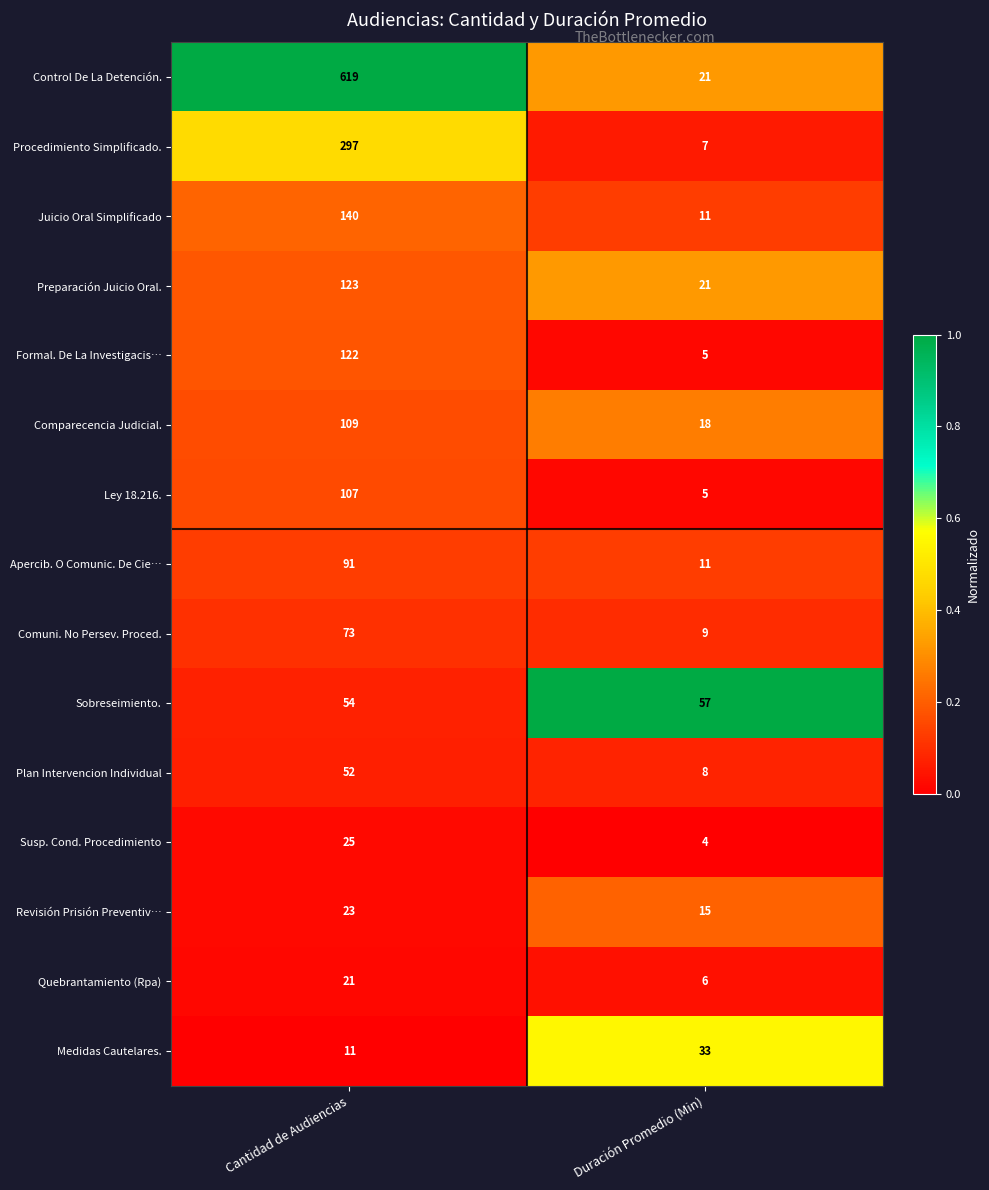

Reading left to right, list all the values displayed in this chart.

Control De La Detención.: 619	21
Procedimiento Simplificado.: 297	7
Juicio Oral Simplificado: 140	11
Preparación Juicio Oral.: 123	21
Formal. De La Investigacis…: 122	5
Comparecencia Judicial.: 109	18
Ley 18.216.: 107	5
Apercib. O Comunic. De Cie…: 91	11
Comuni. No Persev. Proced.: 73	9
Sobreseimiento.: 54	57
Plan Intervencion Individual: 52	8
Susp. Cond. Procedimiento: 25	4
Revisión Prisión Preventiv…: 23	15
Quebrantamiento (Rpa): 21	6
Medidas Cautelares.: 11	33